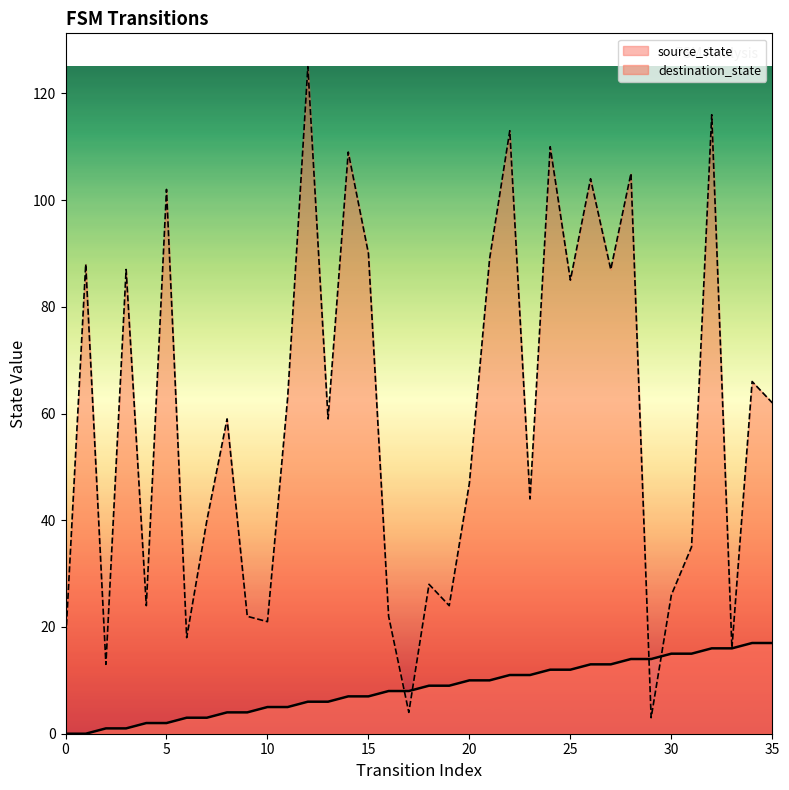

Which series has the widest spread of Y values?

destination_state